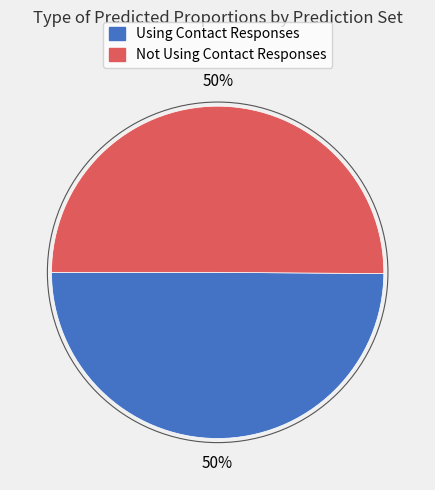

Count the number of slices in the pie.

2